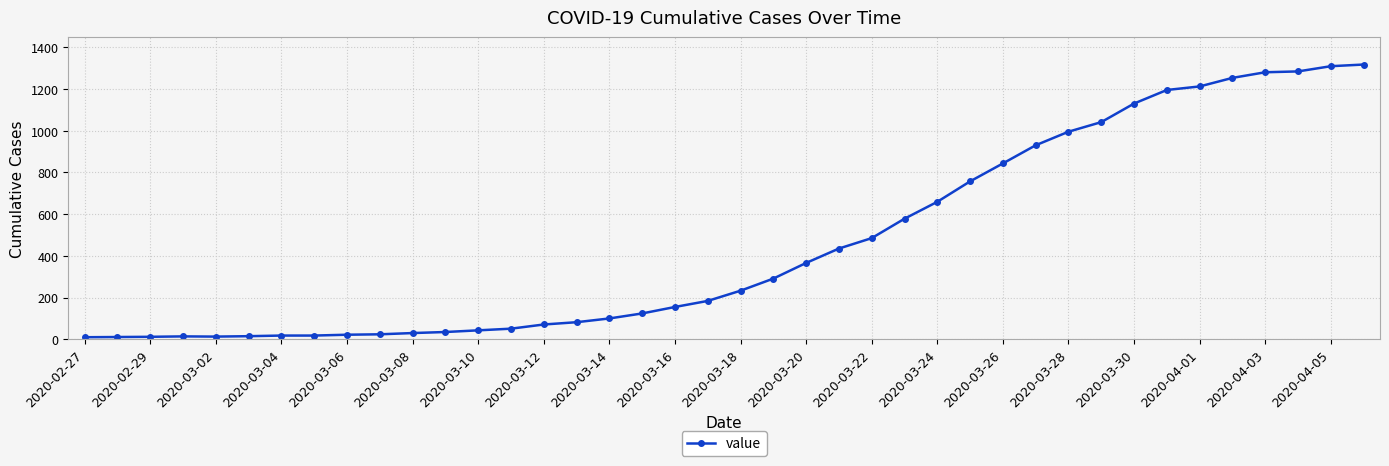

What is the sum of all values?

18625